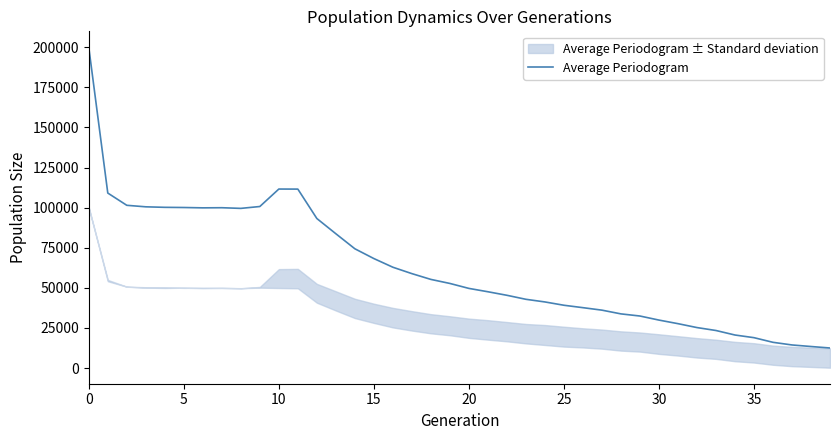

True or false: the data has more than 2 interior local peaks.

False